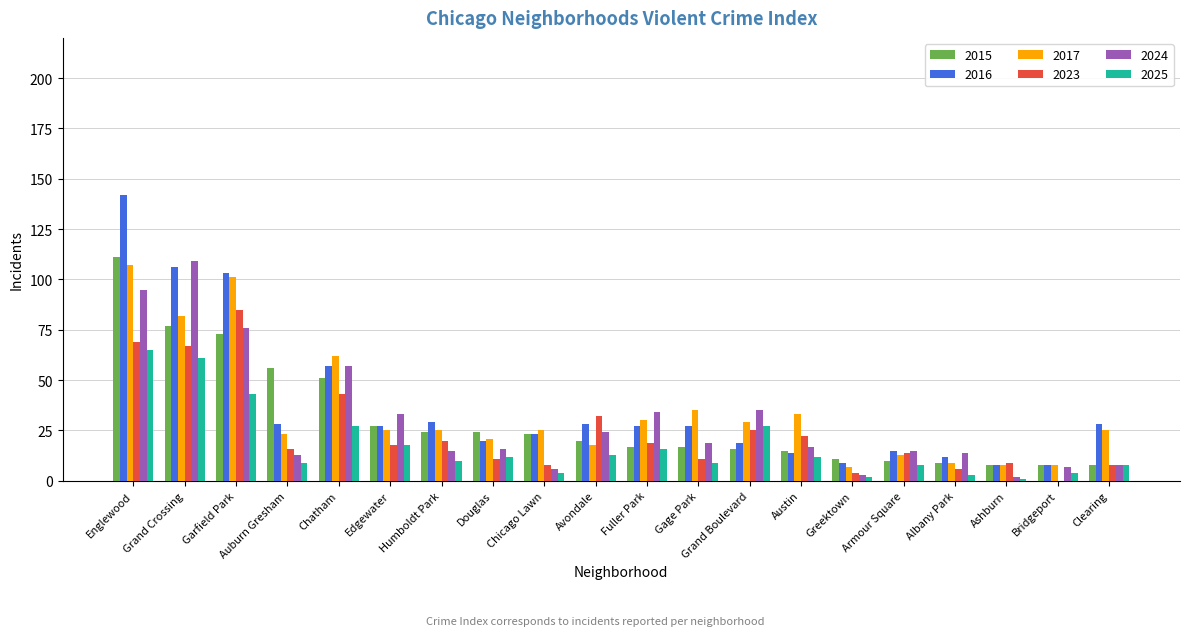

How many series are shown in this chart?

6